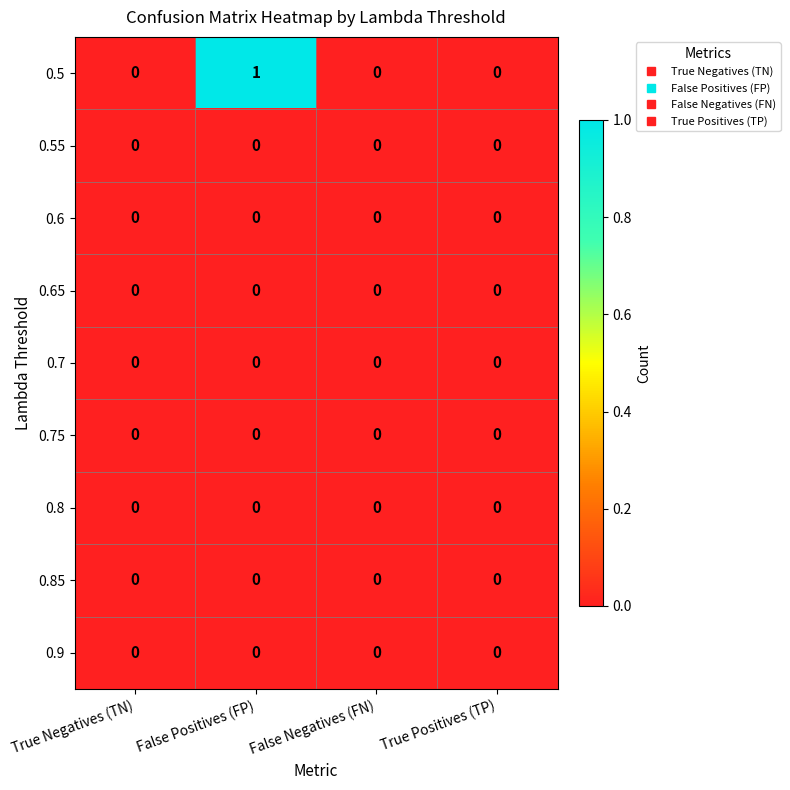

At which category does the chart reach its peak across all series?

False Positives (FP)